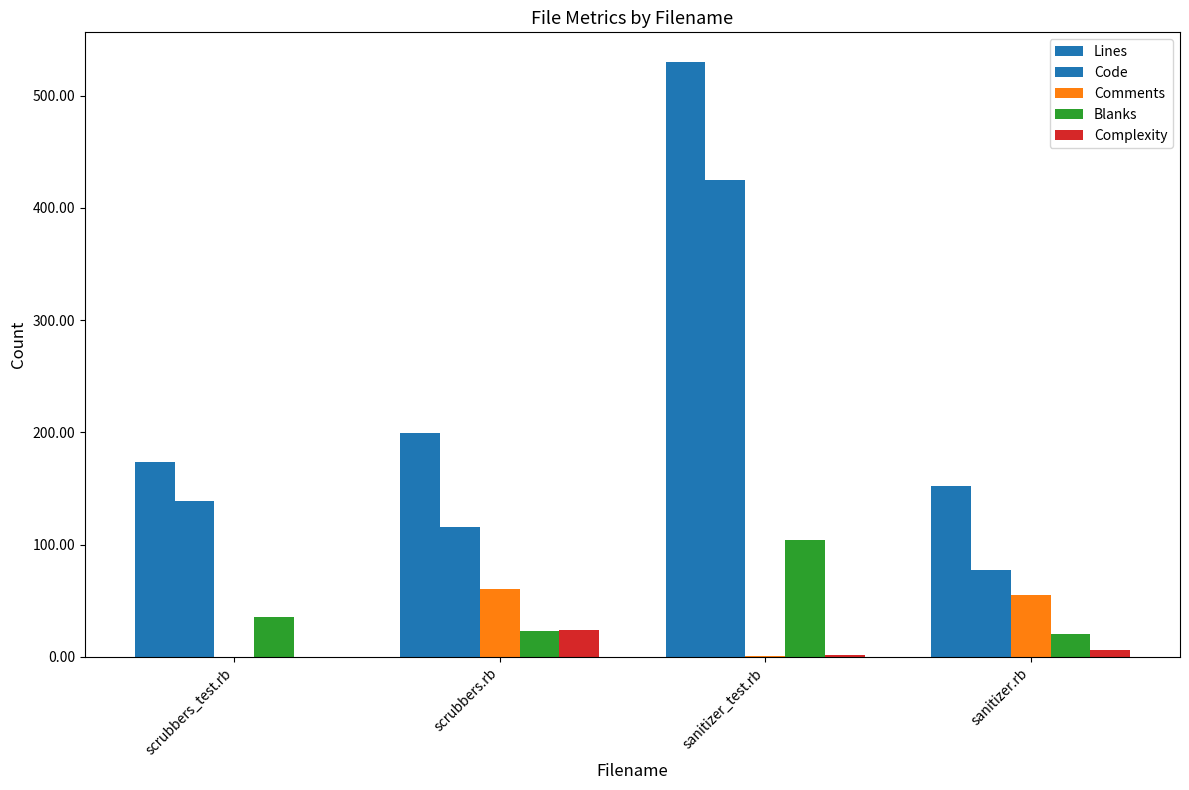

The Lines series shows 132 at sanitizer_test.rb. True or false?

False